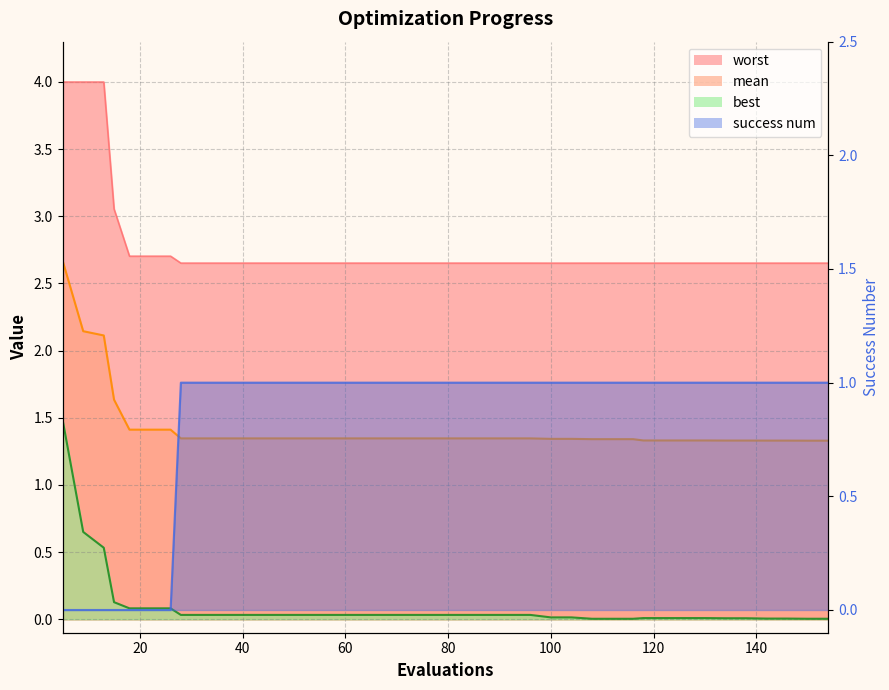

What is the sum of the worst values at 88 and 122?

5.3